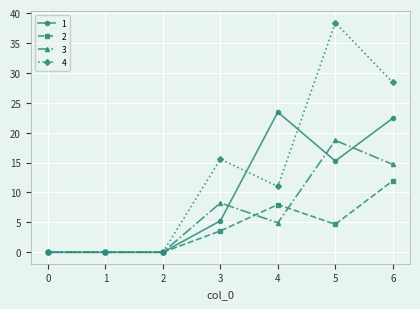

At which label does 2 first exceed 3?

3